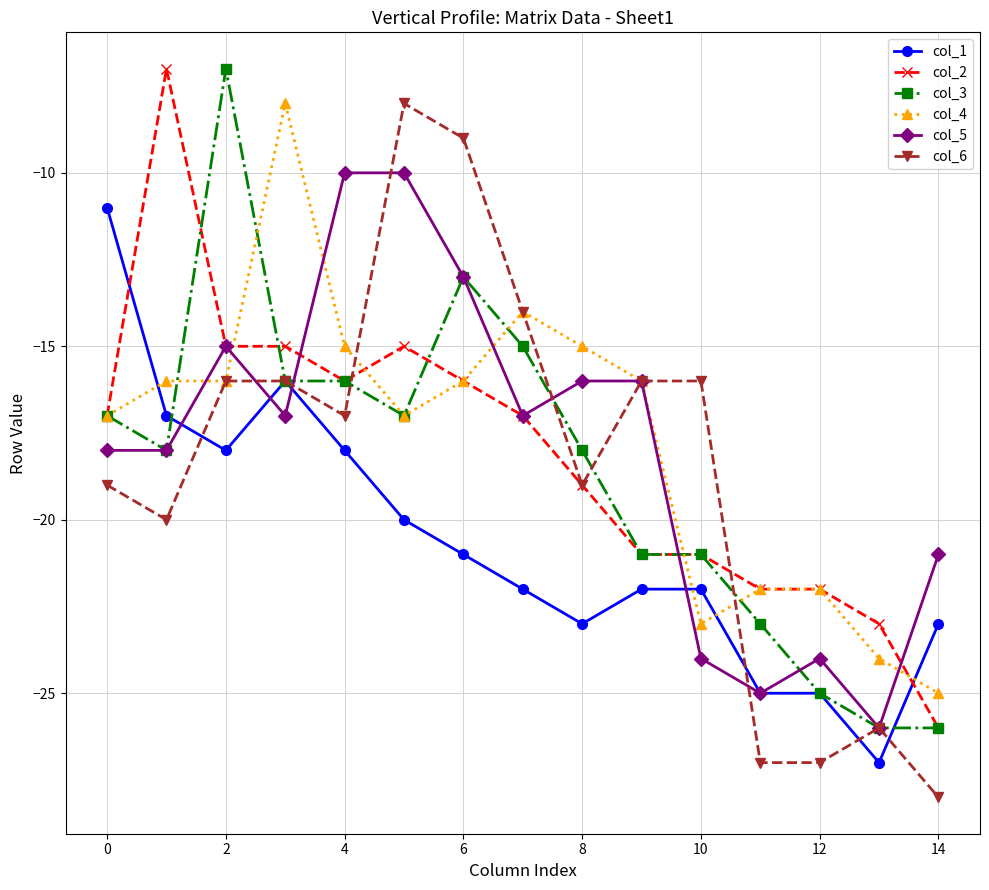

Does the chart have visible grid lines?

Yes